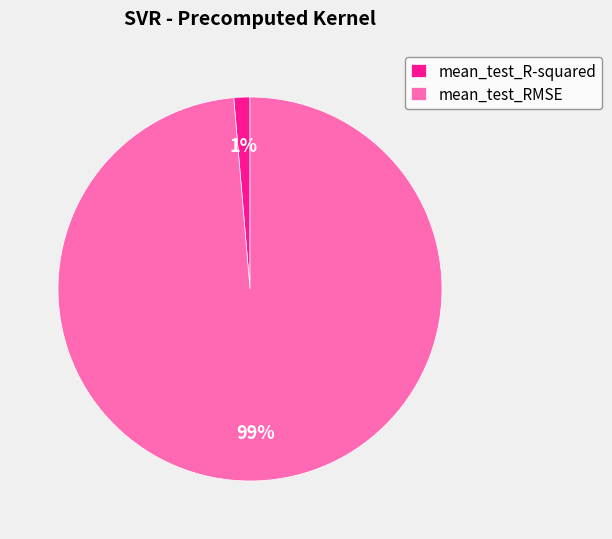

To the nearest percent, what is the average slice percentage?

50%